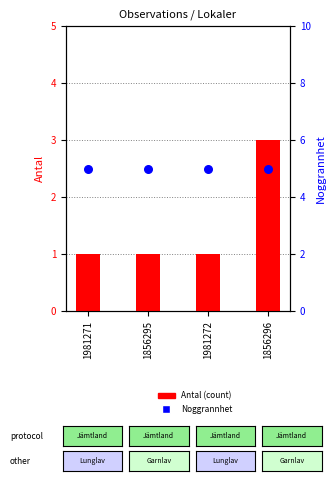

Which series contains the highest Y value?

Noggrannhet (accuracy)